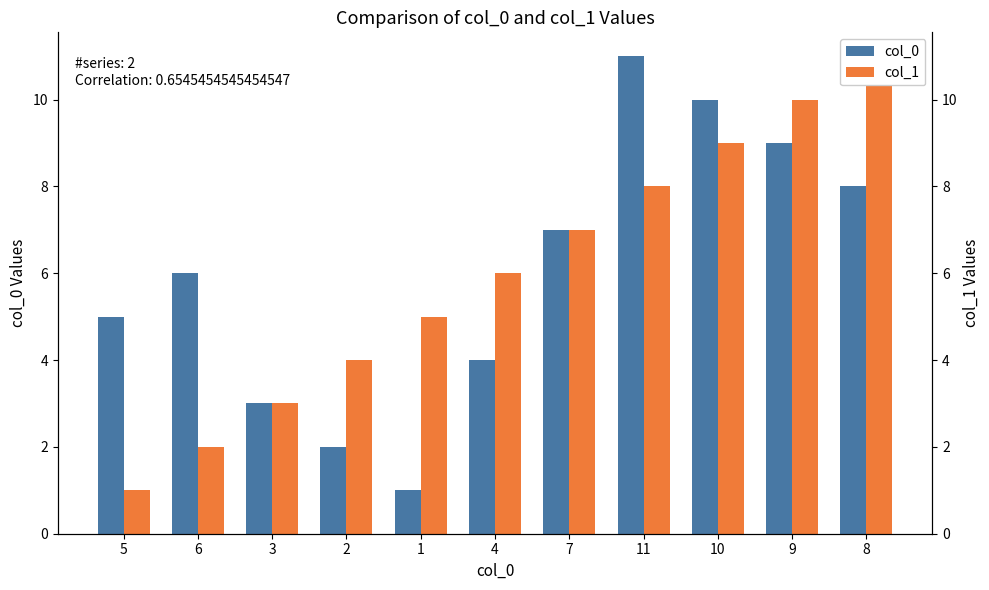

At which label does col_1 reach its peak?

8